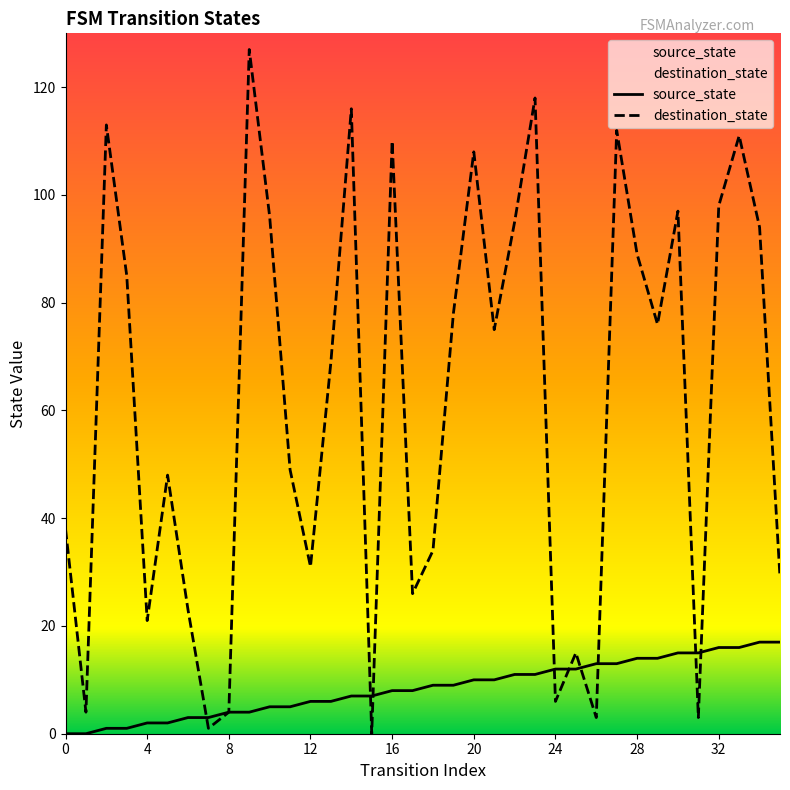

What is the total value across all series at 7?

4